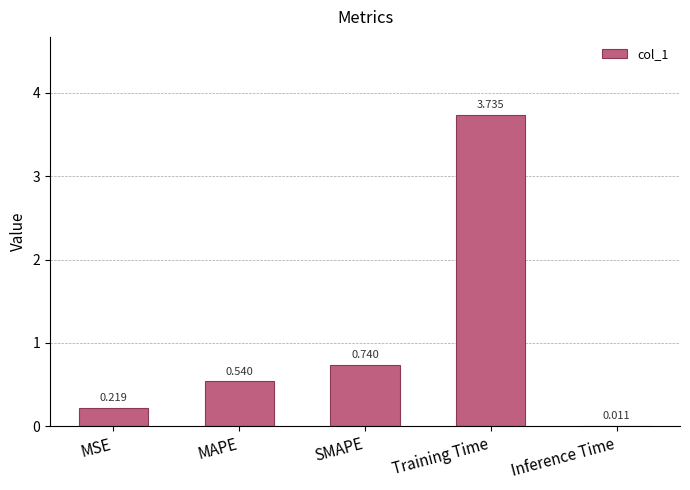

Which has a higher value, Inference Time or Training Time?

Training Time